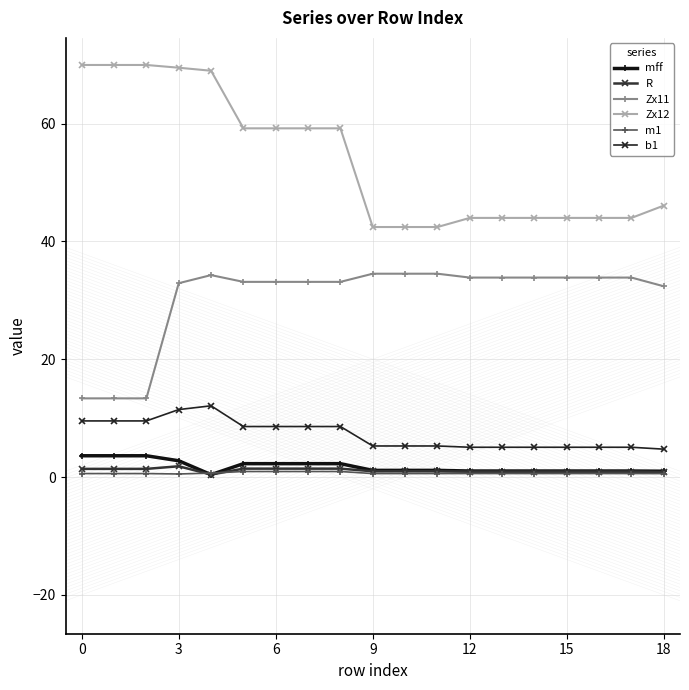

How many data points does each series have?

19